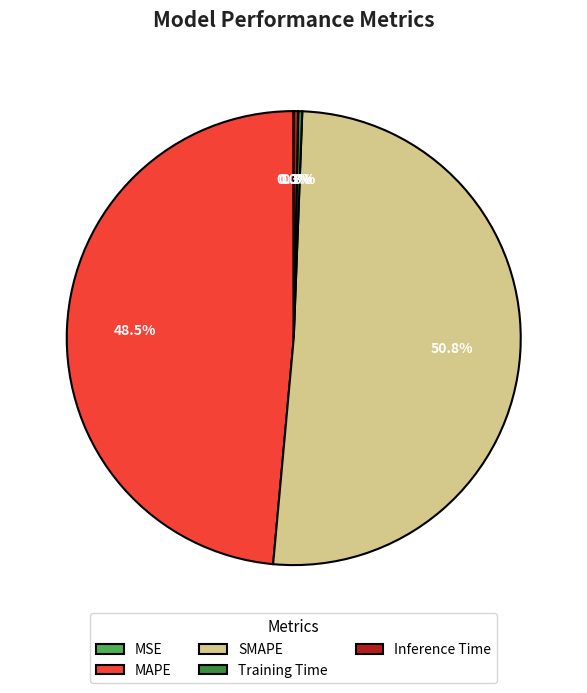

What is the total percentage of MAPE and Inference Time?

48.8%